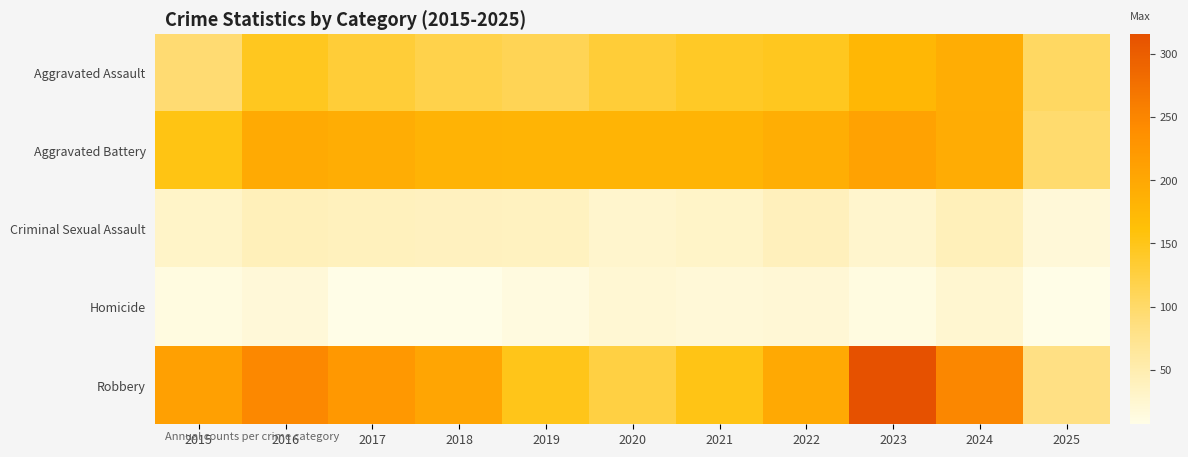

Between 2017 and 2015, which is larger?

2017